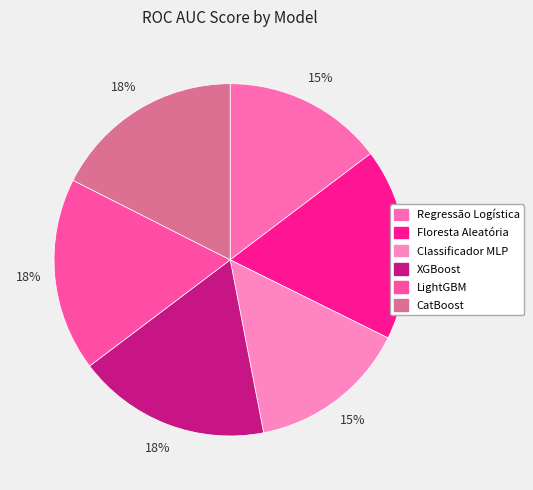

What portion of the pie excludes XGBoost?

82.3%